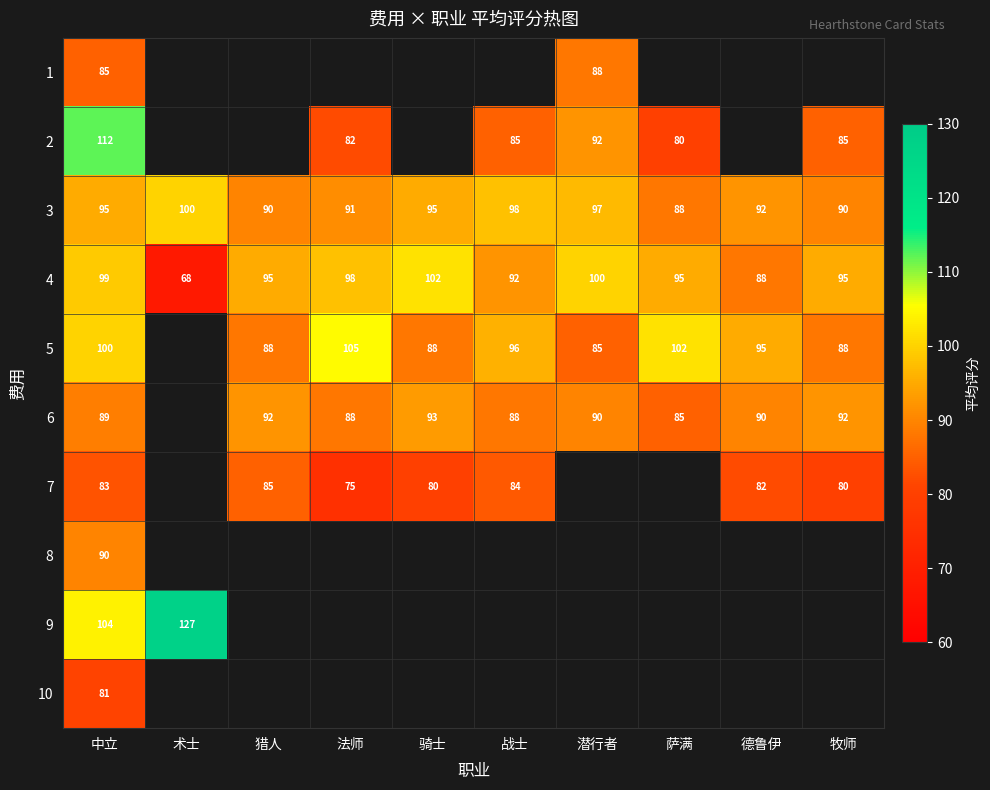

Which category has the lowest value in the 3 series?

萨满